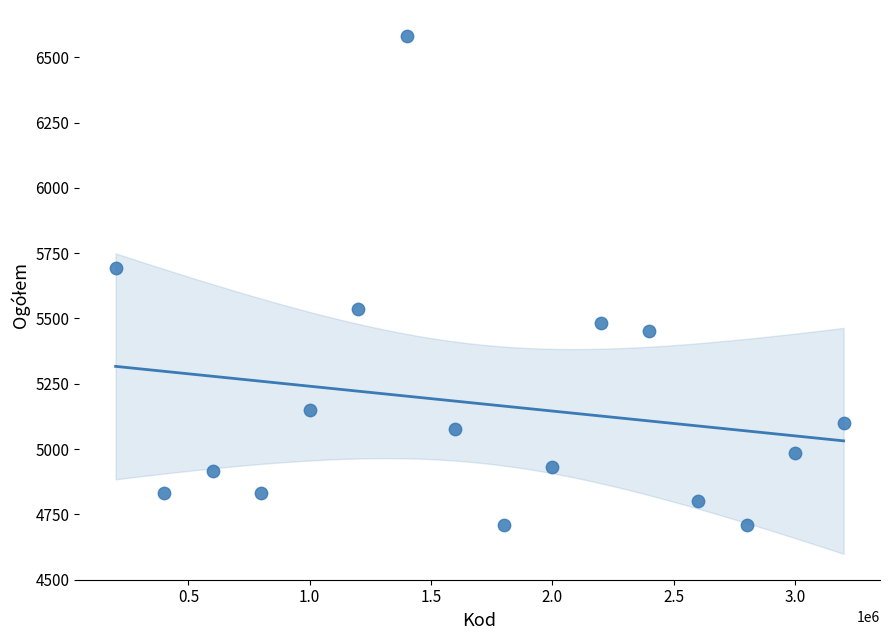

What is the range of Y values (max minus min)?

1874.0